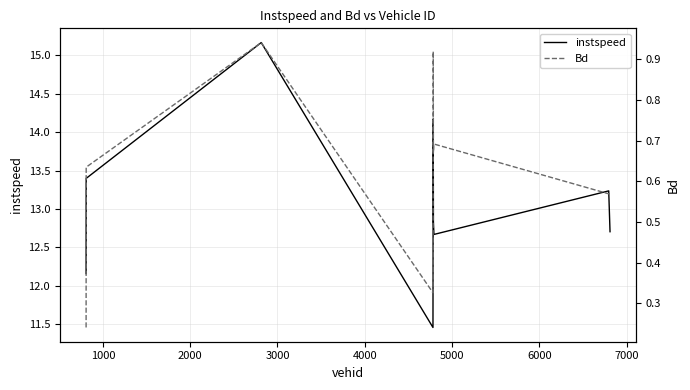

True or false: Bd and instspeed intersect in this chart.

False